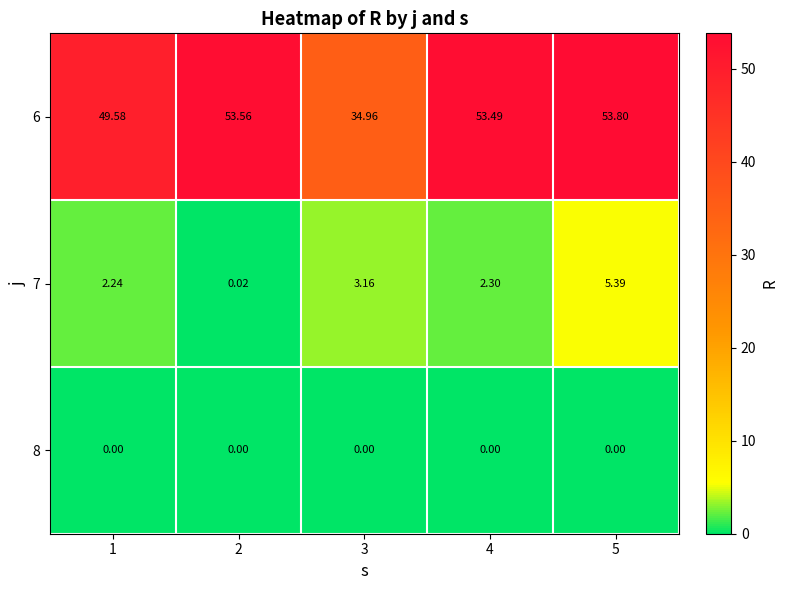

Is the value of 7 at 1 greater than the value of 8 at 1?

Yes